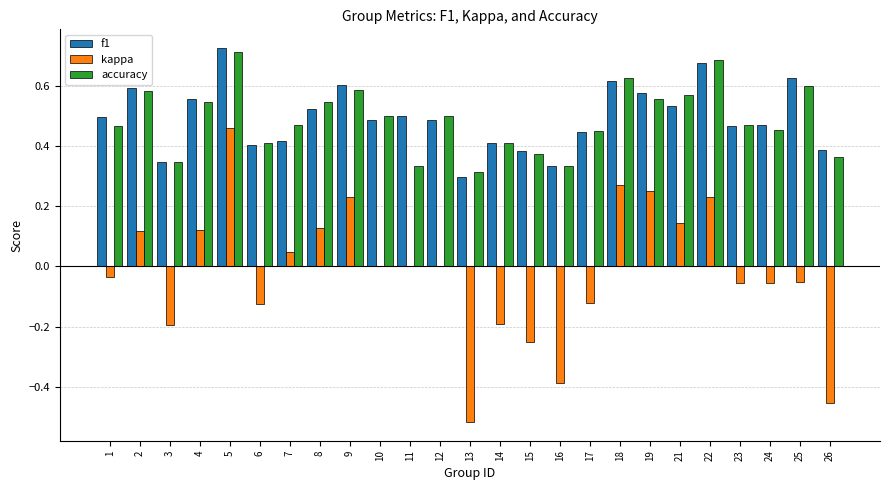

Which series changed the most between 4 and 13?

kappa